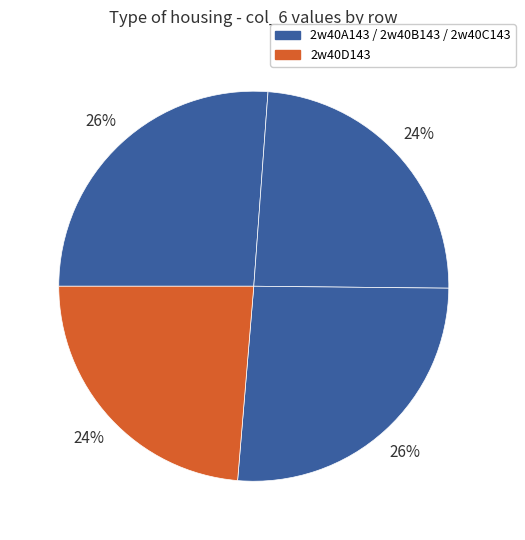

How many slices are in this pie chart?

4